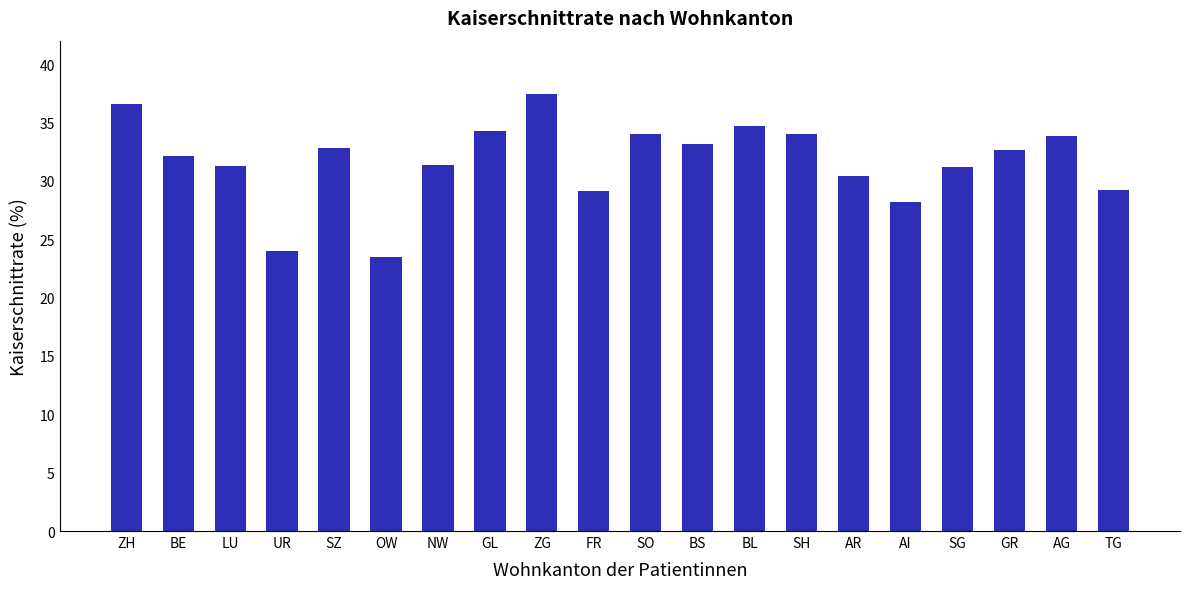

The chart shows a value of 47.6 at GR. True or false?

False